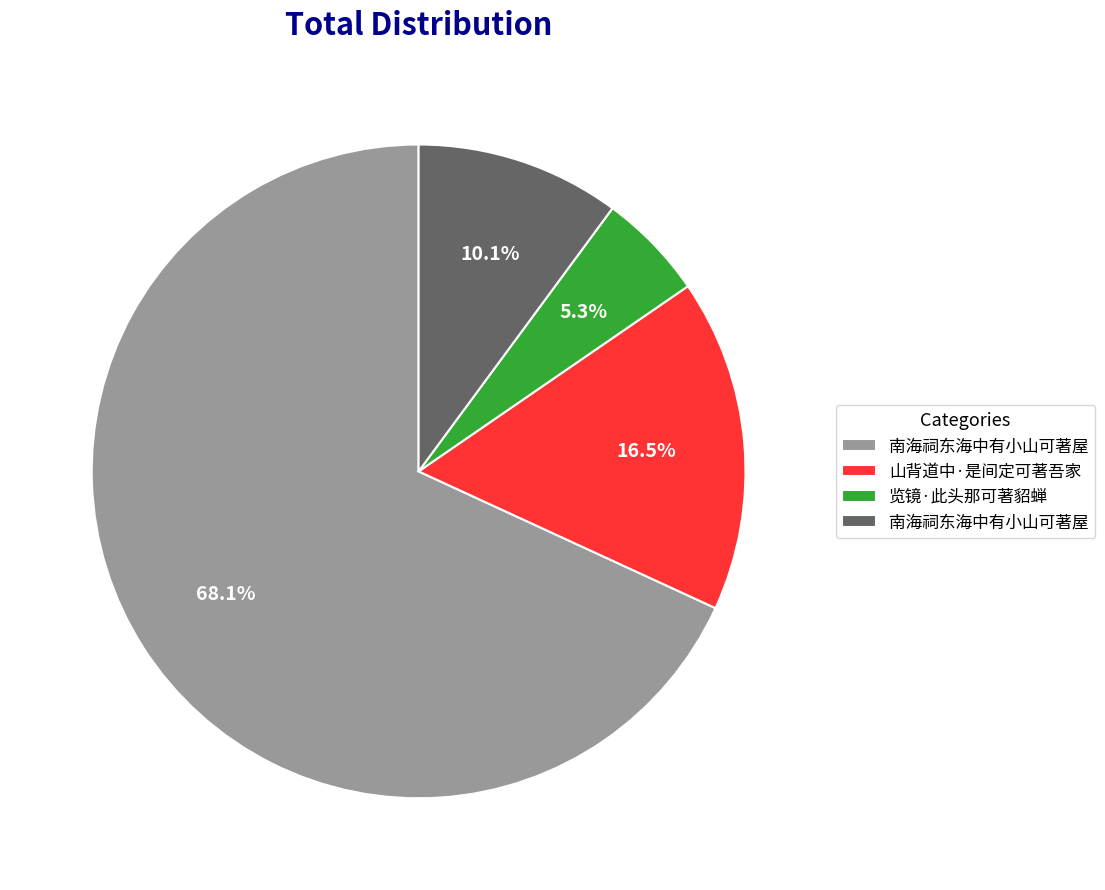

Is there any slice that represents more than half of the pie?

Yes